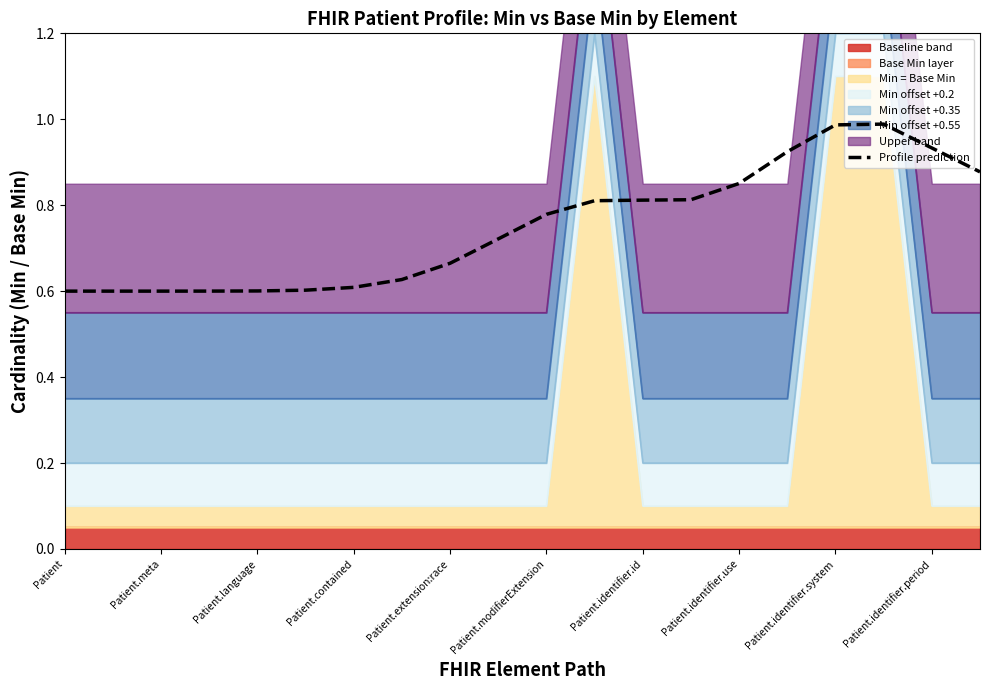

Which category has the lowest value across all series?

Patient